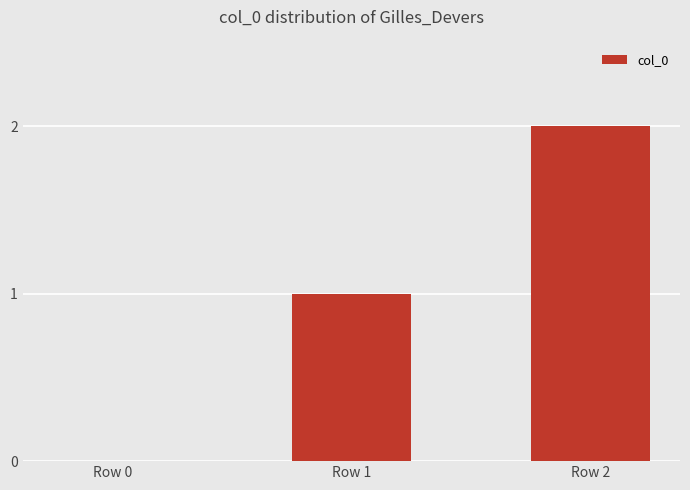

The chart shows a value of 2 at Row 2. True or false?

True